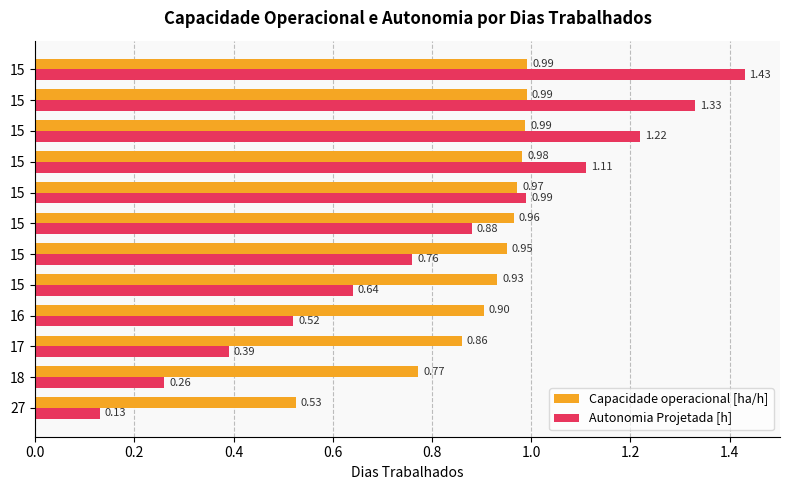

What are all the series names shown in the legend?

Capacidade operacional [ha/h], Autonomia Projetada [h]